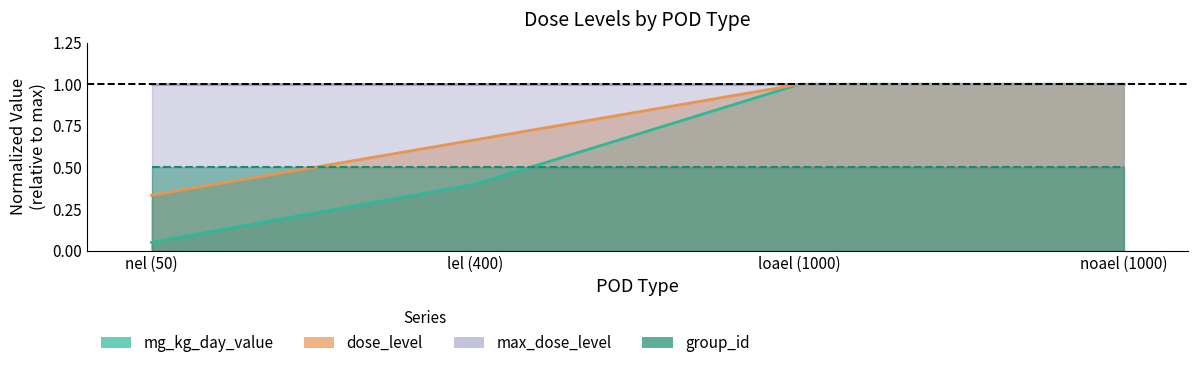

Is it true that mg_kg_day_value equals 0.1 at nel (50)?

False